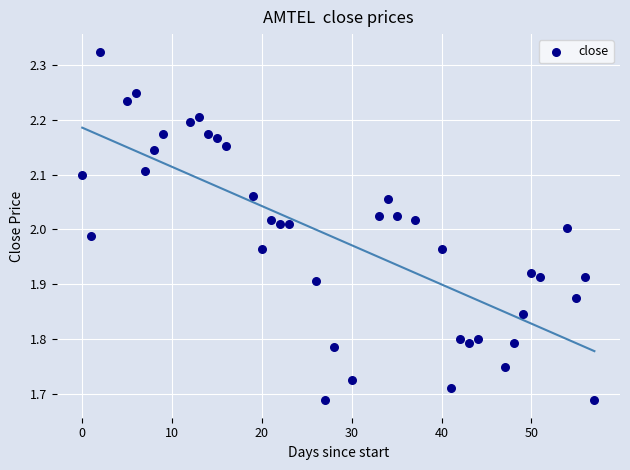

What is the range of Y values (max minus min)?

0.6